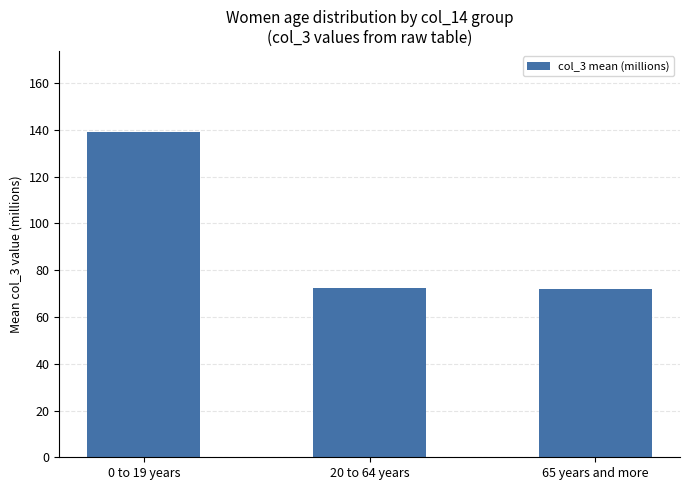

How many series are shown in this chart?

1